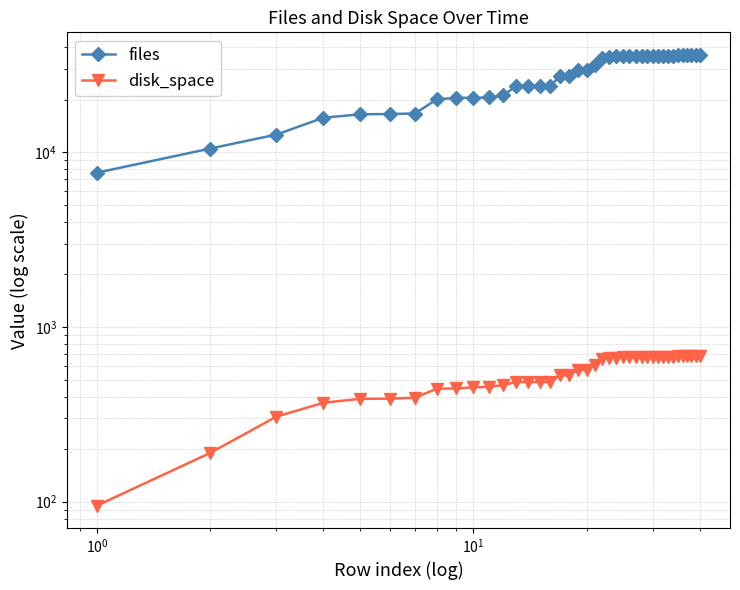

Is the value of files at 6 greater than the value of disk_space at 12?

Yes